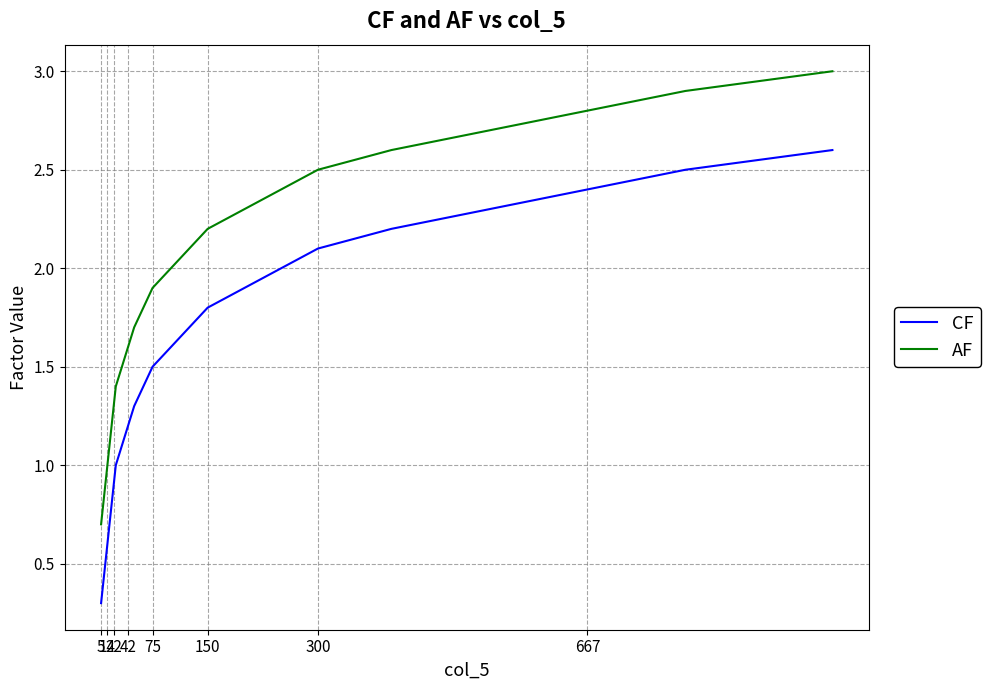

True or false: AF and CF intersect in this chart.

False